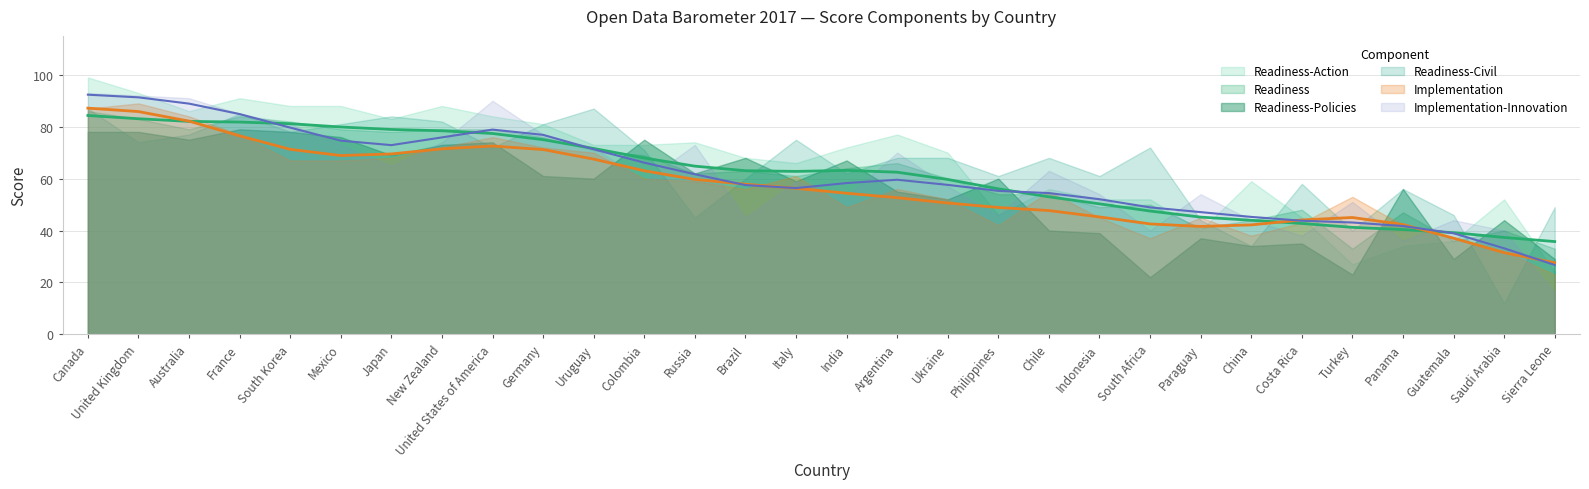

What is the total value across all series at France?

501